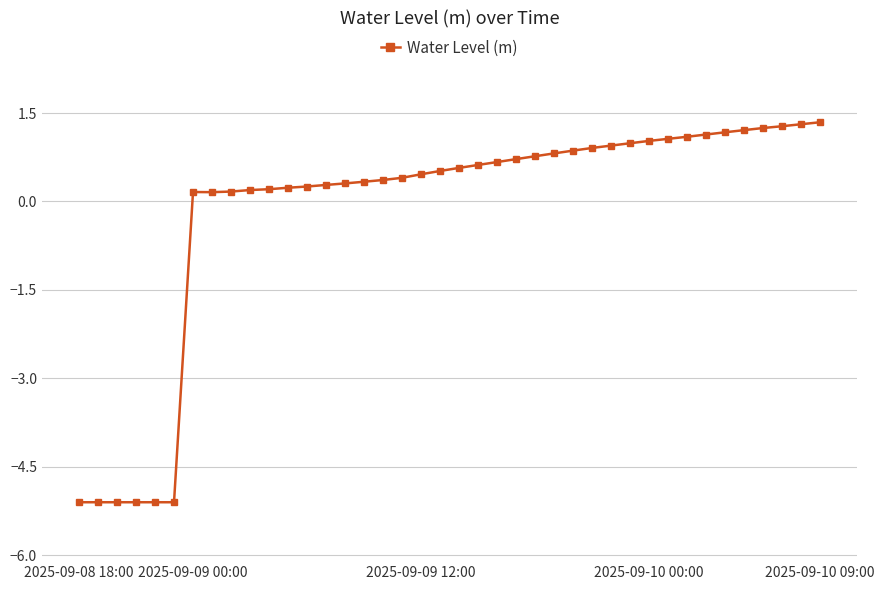

How many negative values are there?

6